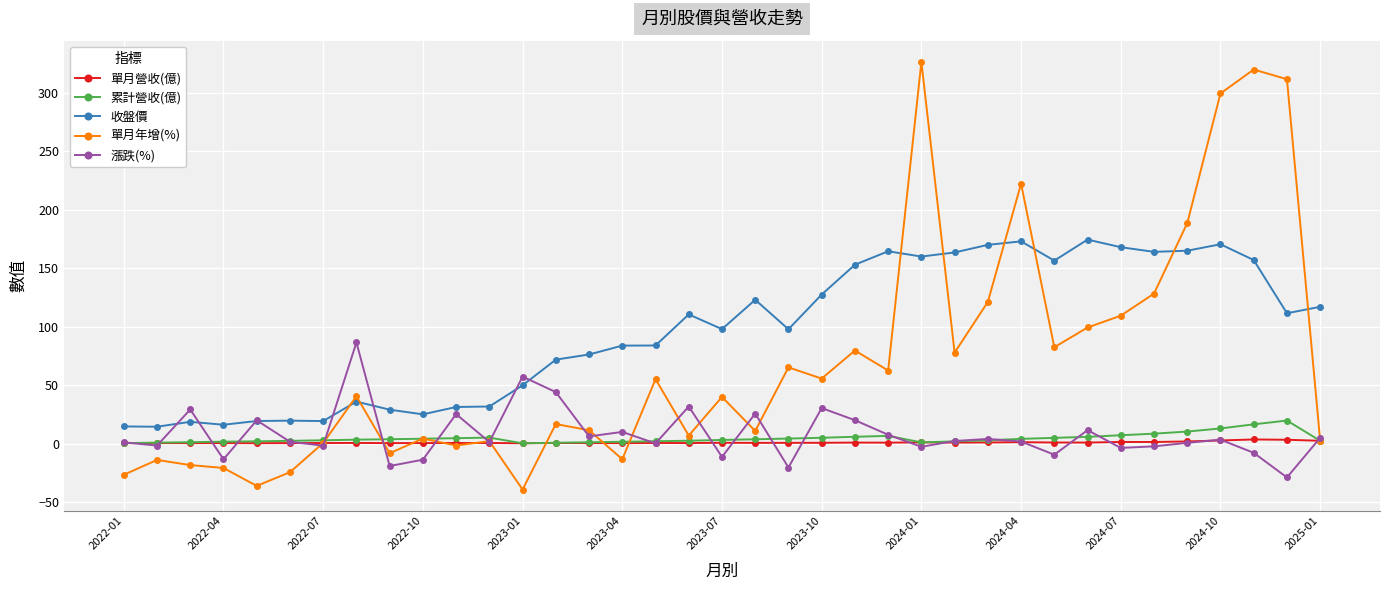

True or false: 累計營收(億) has more than 0 points higher than both neighbors.

True